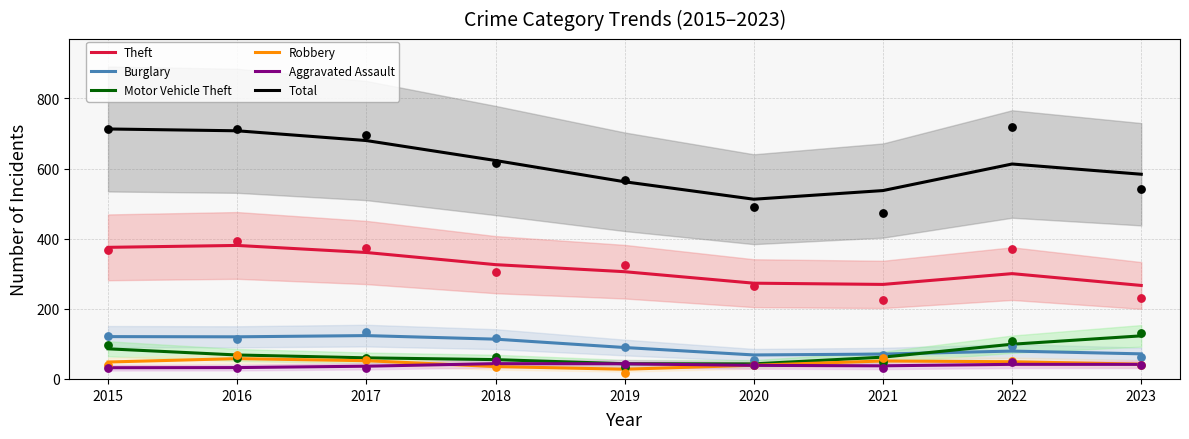

At how many categories does at least one series exceed 170?

9